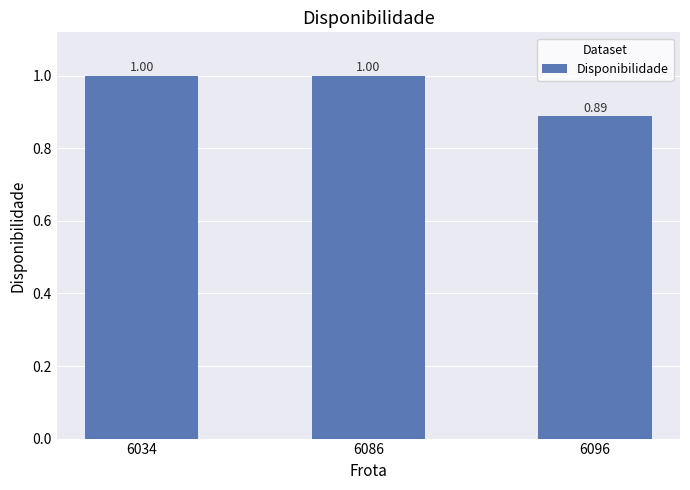

What is the difference between the values at 6096 and 6034?

0.1